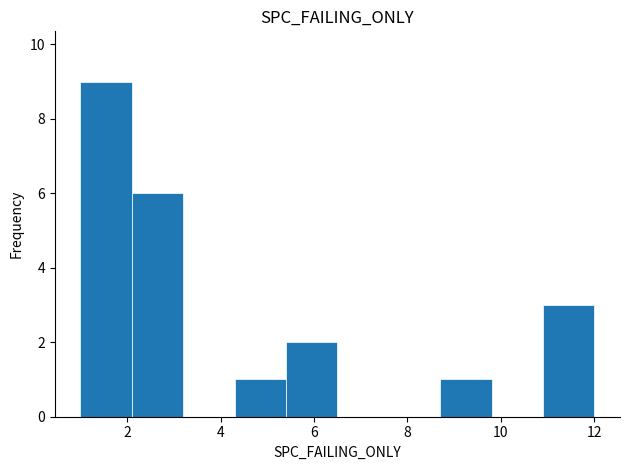

Reading left to right, transcribe this chart: for each bar, give the range it covers on the x-axis and its height. Neither the bar edges nor the heights are printed on the chart, so give them approximately, as read against the axes.

1.0 to 2.1: 9
2.1 to 3.2: 6
3.2 to 4.3: 0
4.3 to 5.4: 1
5.4 to 6.5: 2
6.5 to 7.6: 0
7.6 to 8.7: 0
8.7 to 9.8: 1
9.8 to 10.9: 0
10.9 to 12.0: 3